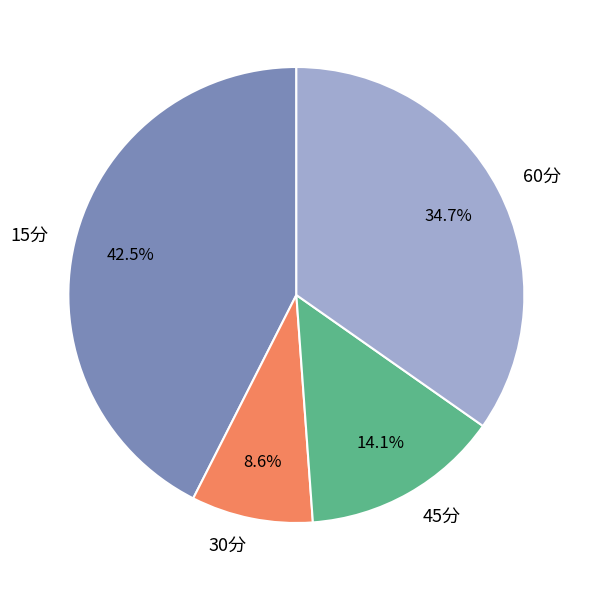

Rank the categories by value from lowest to highest.

30分, 45分, 60分, 15分